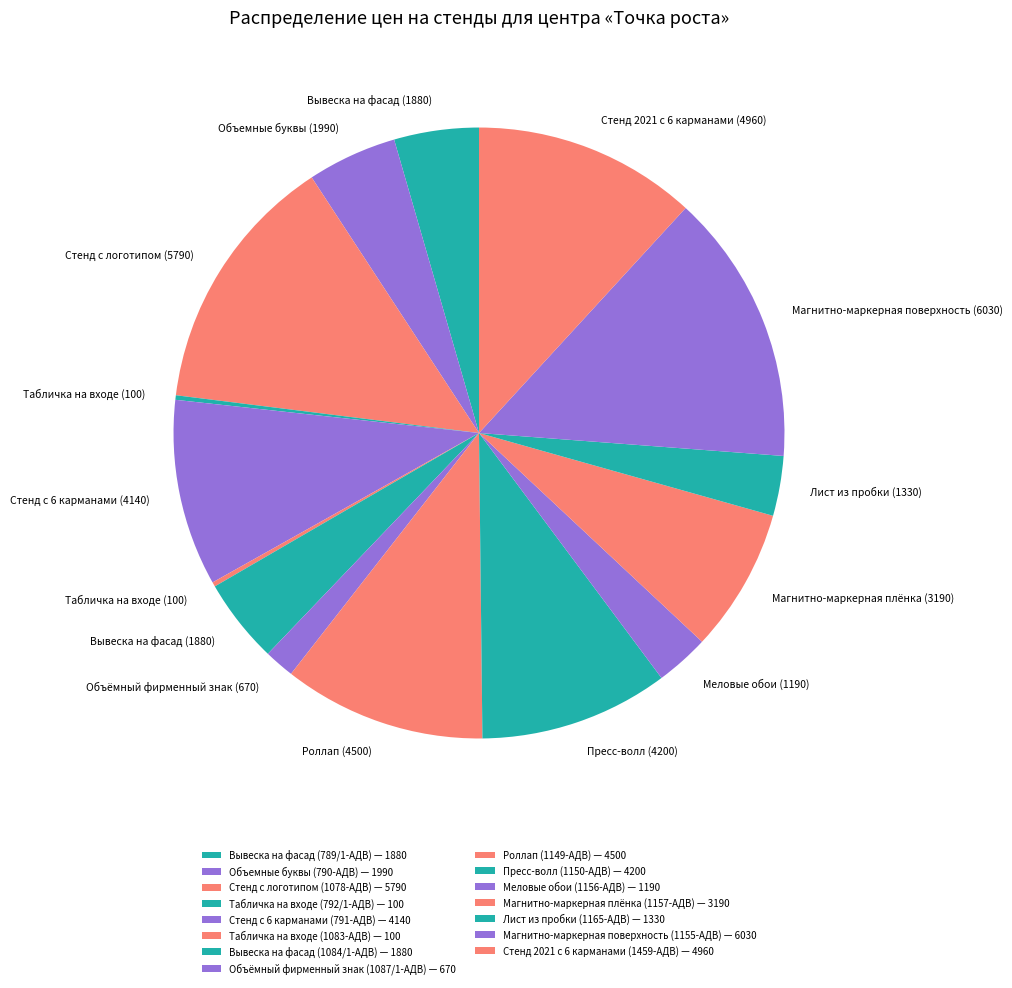

What is the smallest slice in the pie chart?

Табличка на входе (792/1-АДВ)